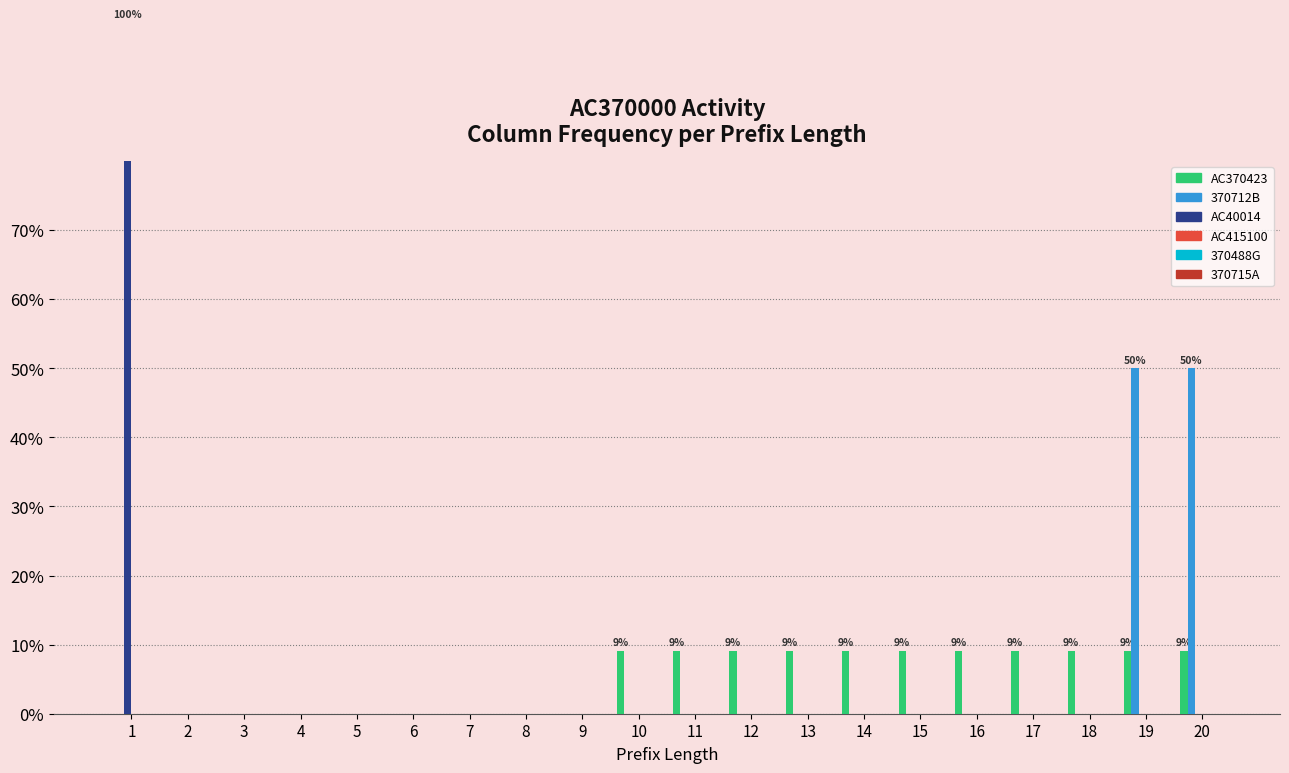

How many bars are there in total?

120